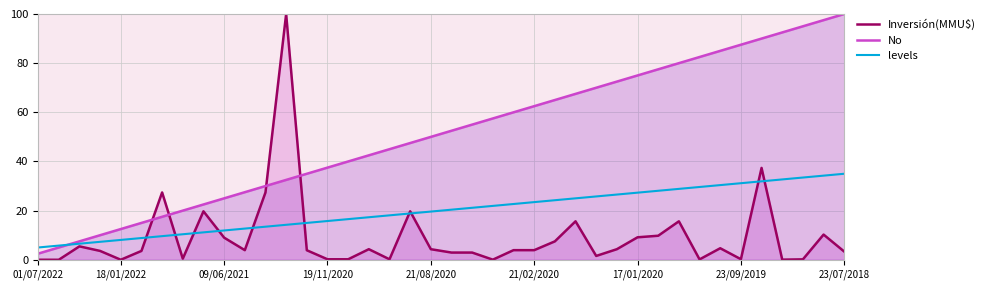

True or false: No and Inversión(MMU$) cross at least once.

True